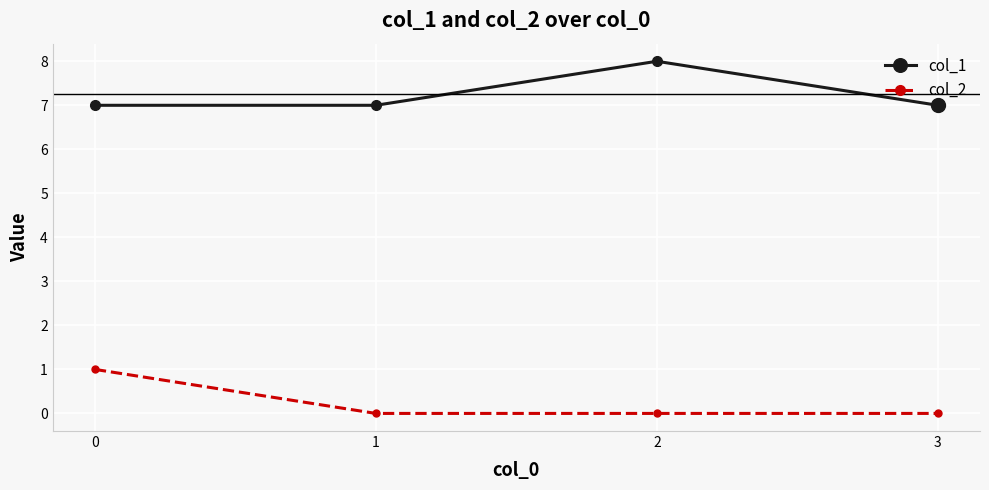

Count the number of categories in the chart.

4